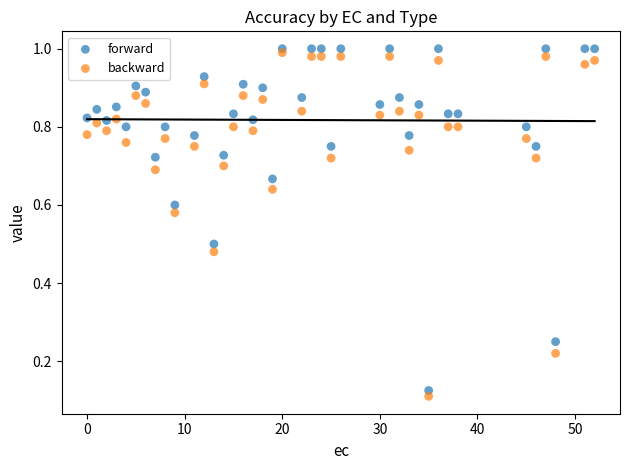

What is the X range (max minus min) for the scatter plot?

52.0